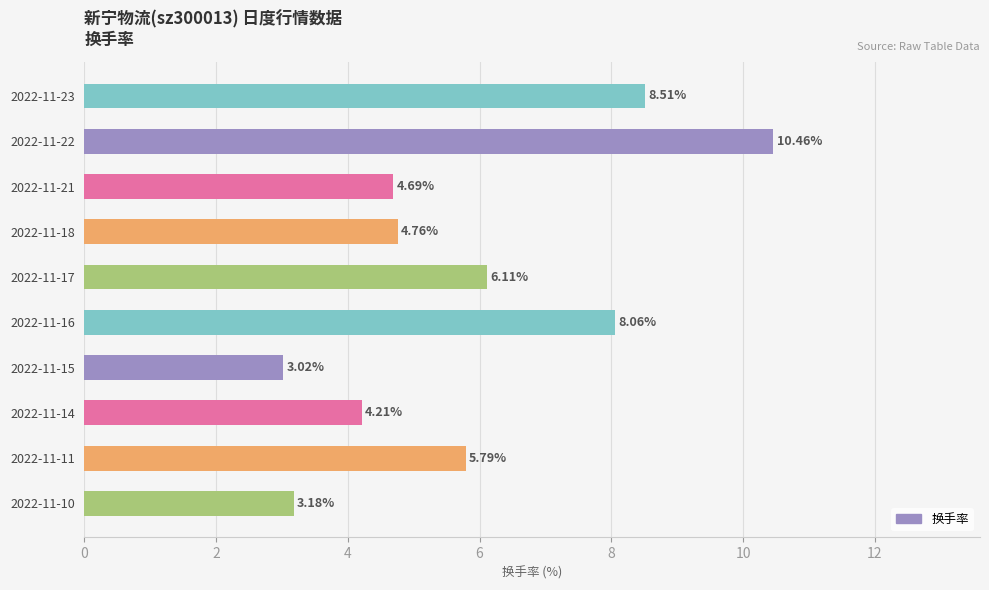

Approximately how many times larger is the value at 2022-11-10 compared to 2022-11-18?

0.7